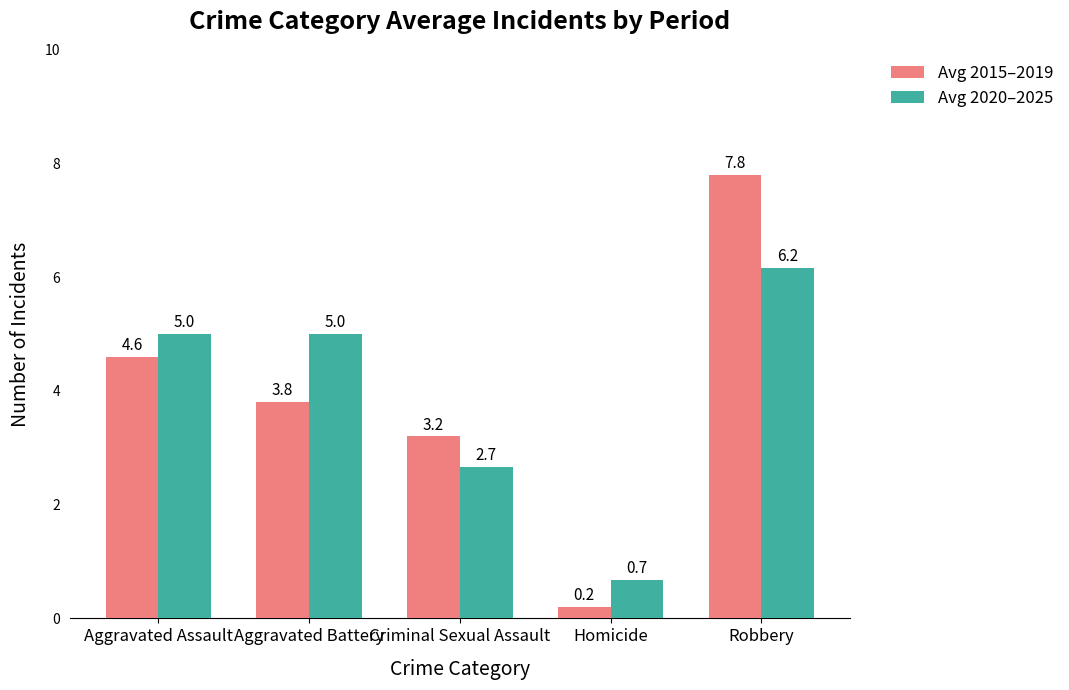

How many data points in Avg 2015–2019 are above 3?

4